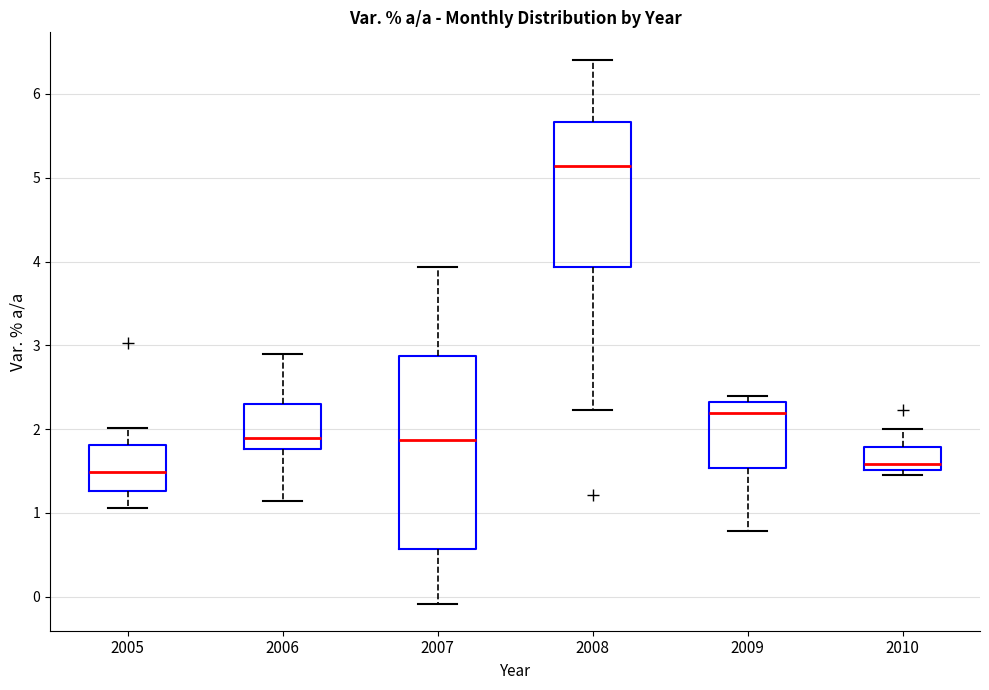

Reading left to right, transcribe this box plot: for each box, give where its median line is, the range the box spans, and where its two whiskers end, as read against the y-axis. The values are not printed on the chart, so give them approximately, as read against the axis.

2005: median 1.5, box 1.3 to 1.8, whiskers 1.1 to 2.0
2006: median 1.9, box 1.8 to 2.3, whiskers 1.1 to 2.9
2007: median 1.9, box 0.6 to 2.9, whiskers -0.1 to 3.9
2008: median 5.1, box 3.9 to 5.7, whiskers 2.2 to 6.4
2009: median 2.2, box 1.5 to 2.3, whiskers 0.8 to 2.4
2010: median 1.6, box 1.5 to 1.8, whiskers 1.5 (just below the box's lower edge) to 2.0